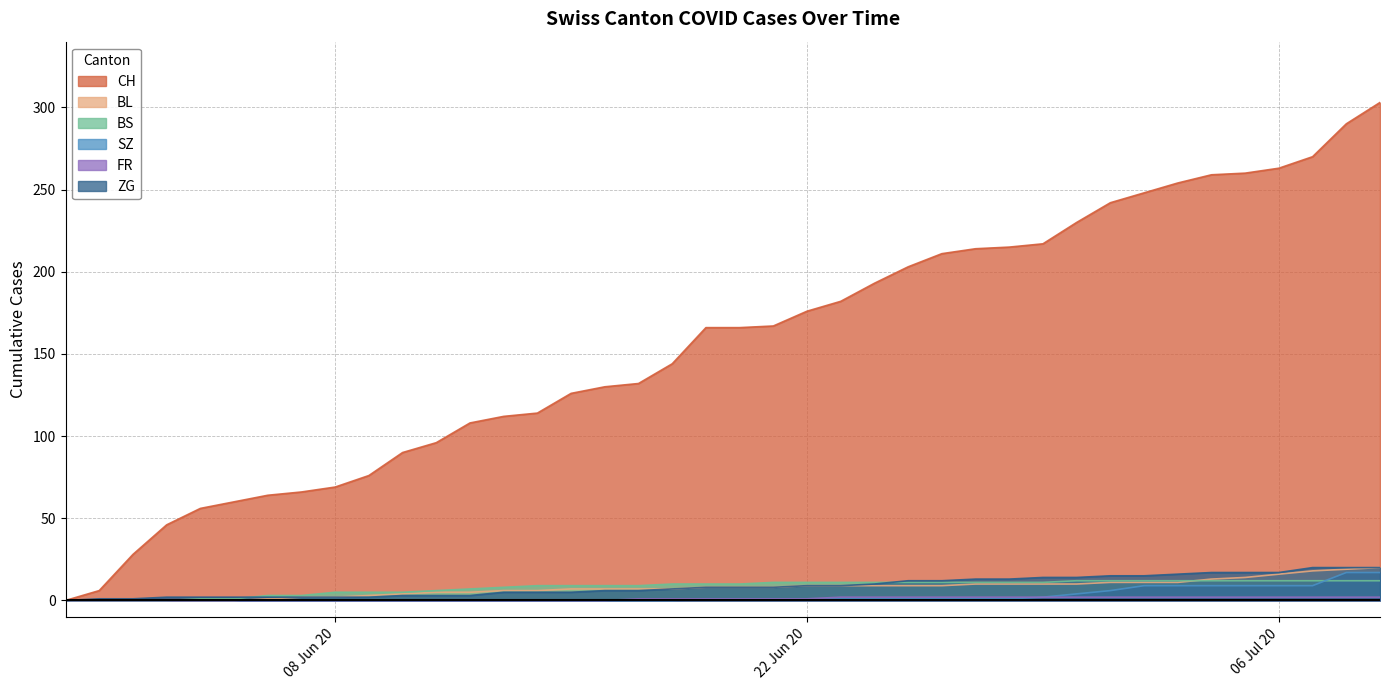

Which series has the largest range (max minus min)?

CH